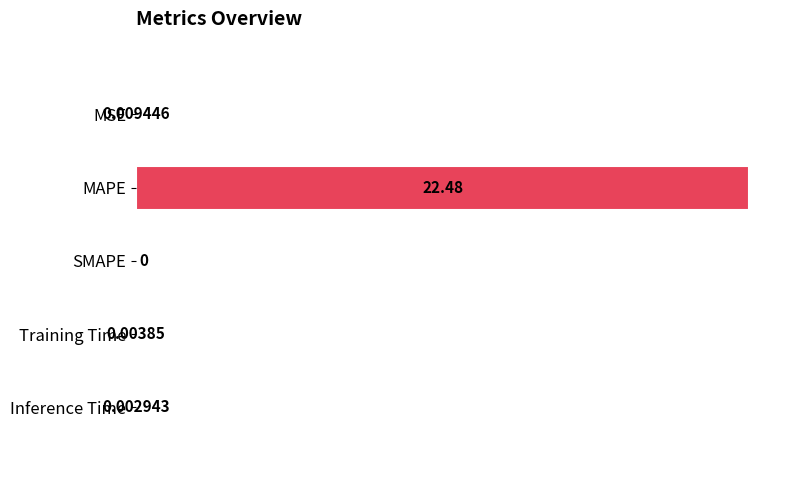

What is the sum of all values?

22.5